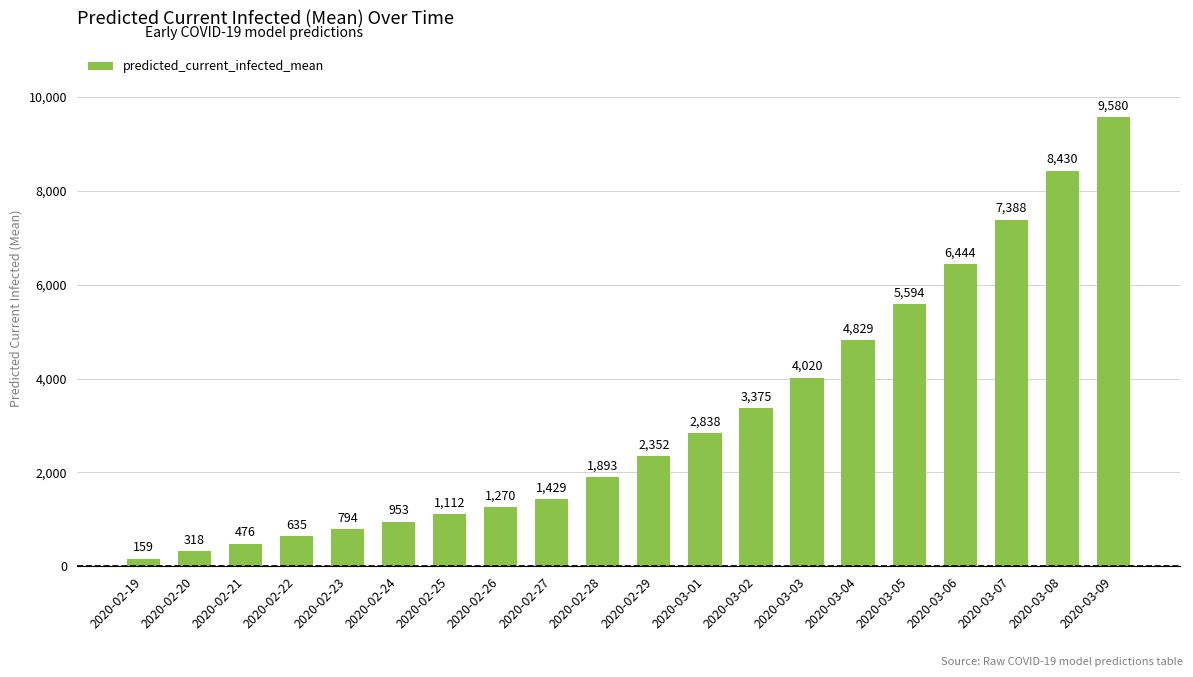

How many distinct data groups are displayed?

1